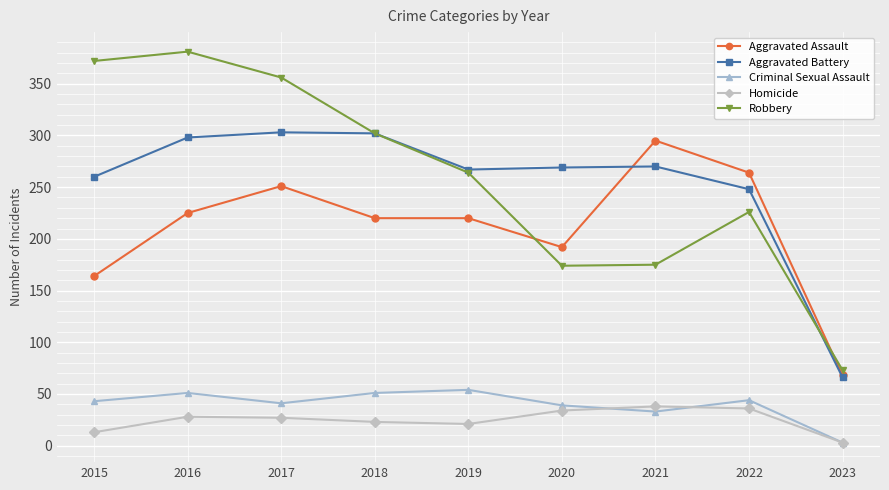

How many series are shown in this chart?

5